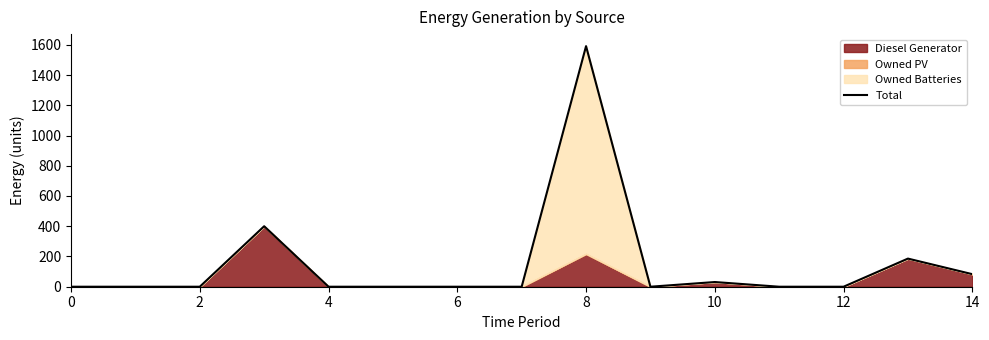

The chart shows a value of -1069 at 0. True or false?

False